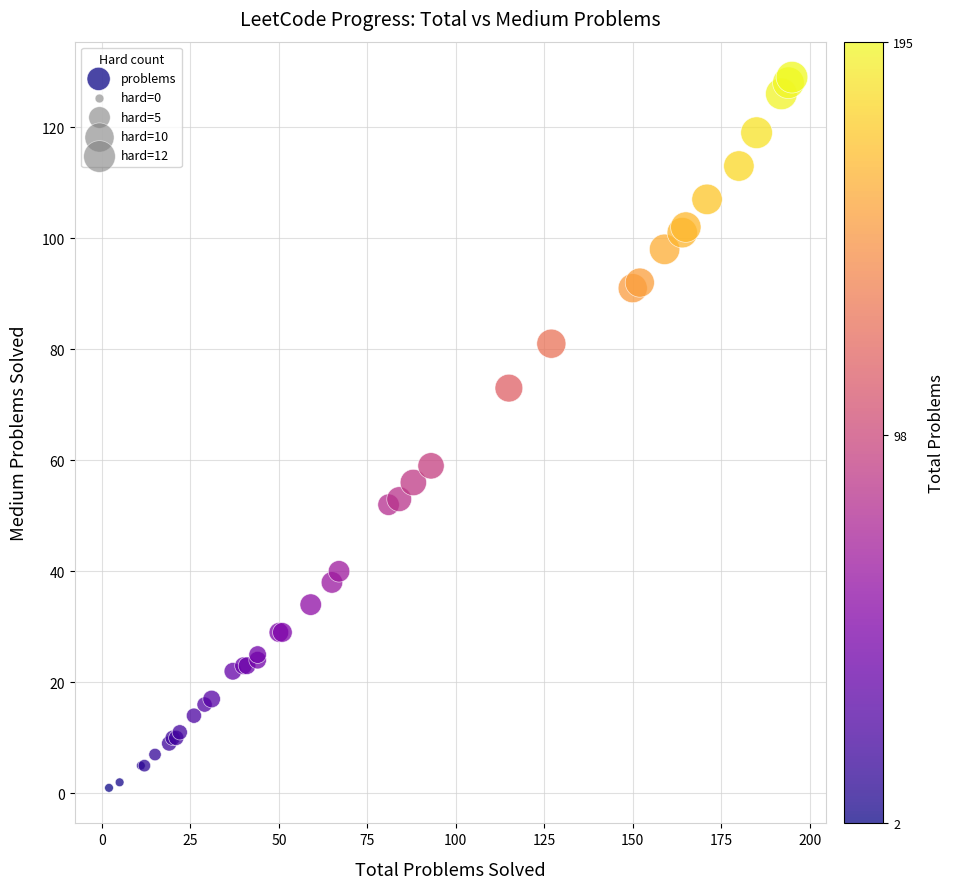

What Y value in the scatter plot is closest to 65?

59